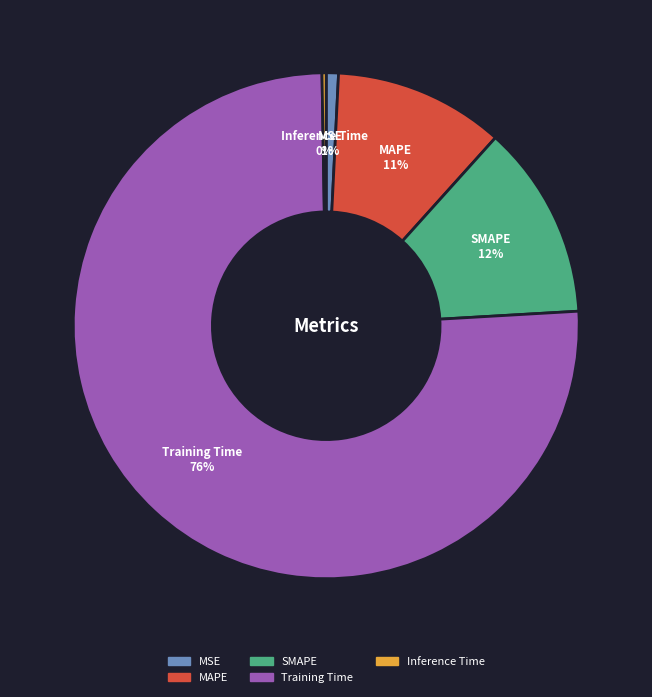

Which slice is the largest?

Training Time